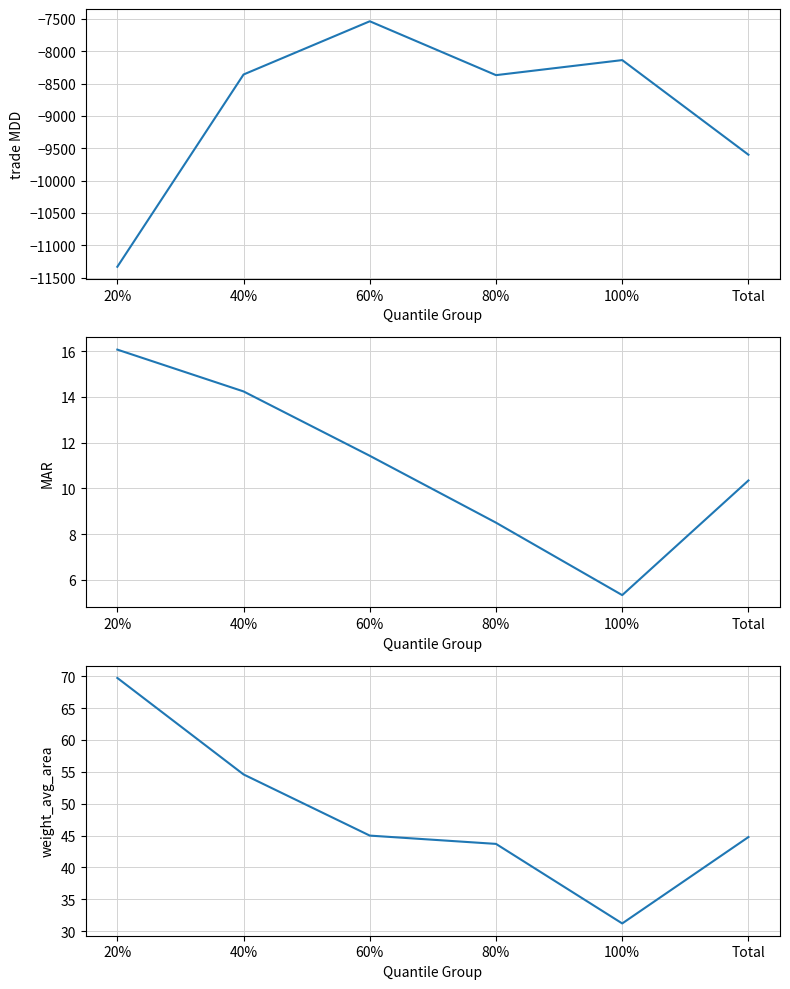

At which label is MAR closest to 10?

Total